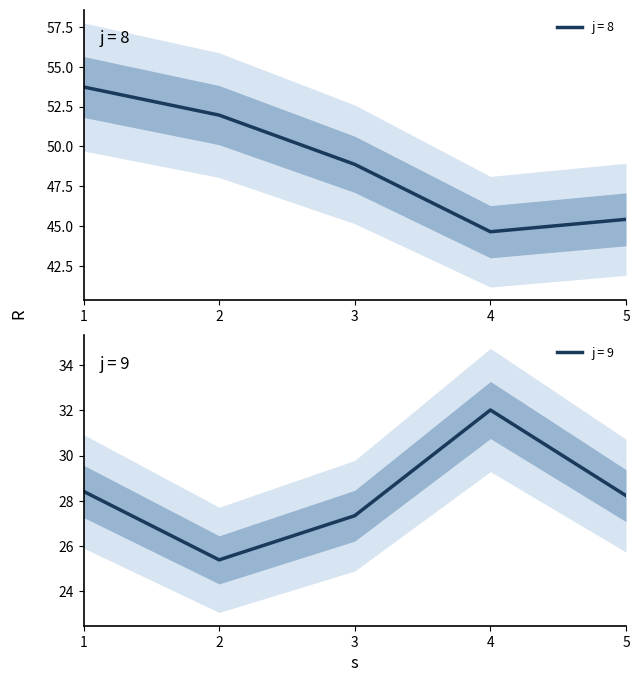

What is the difference between the j=9 values at 2 and 5?

2.8